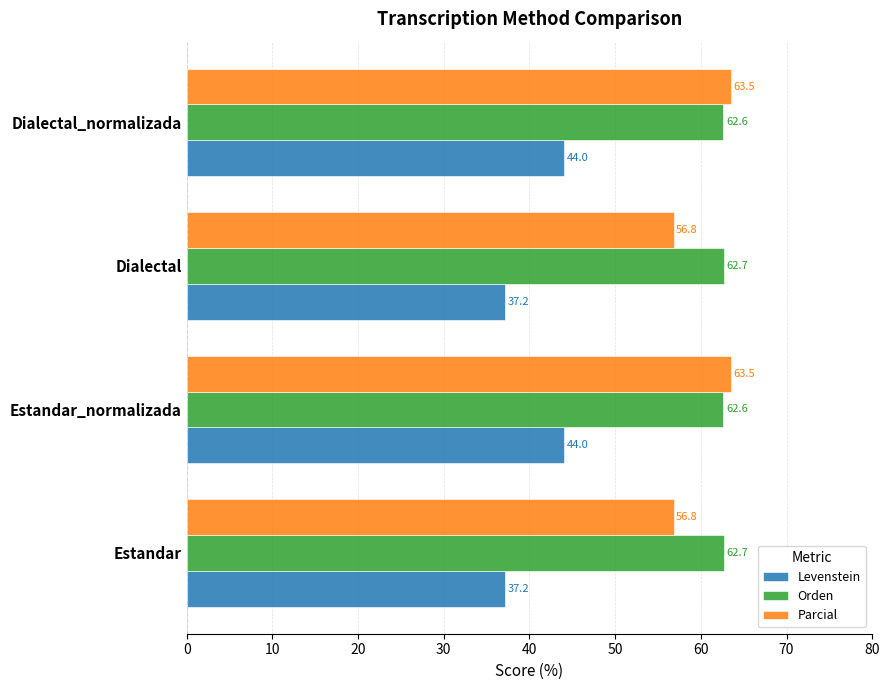

Which series has the largest total across all categories?

Orden